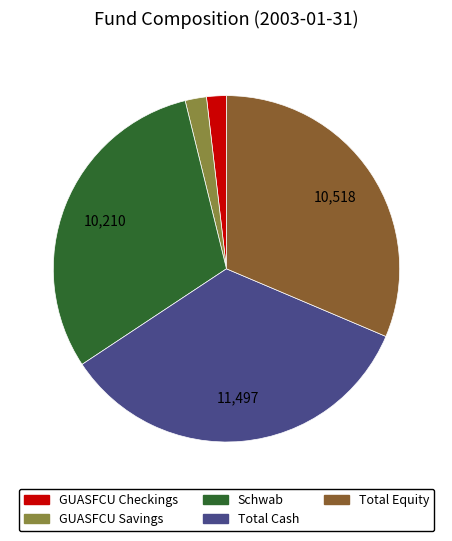

How many slices are in this pie chart?

5